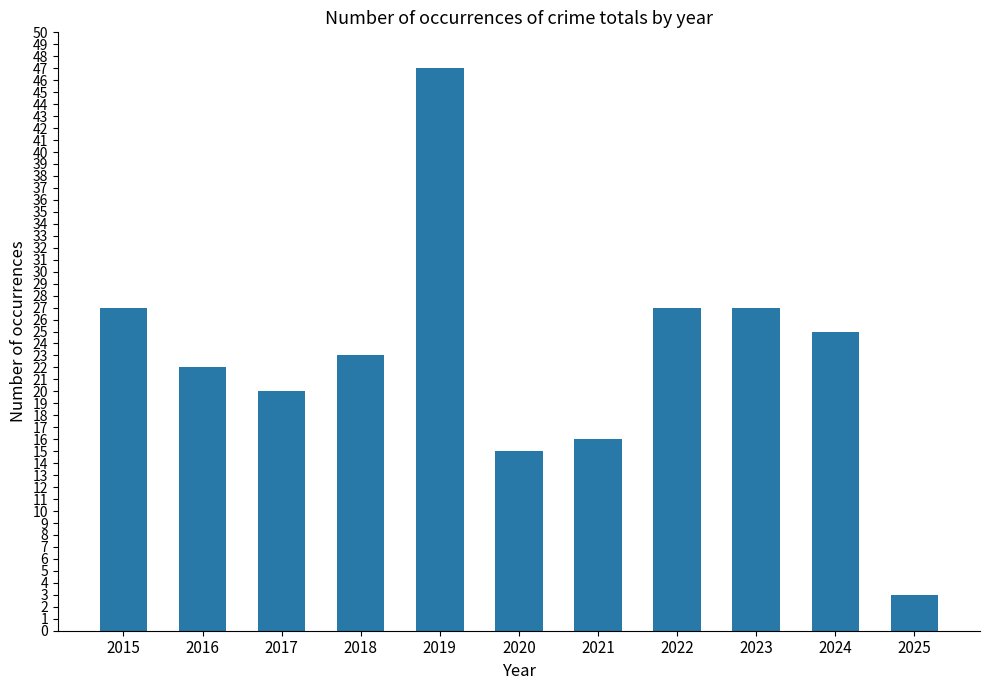

What is the maximum value shown in the chart?

47